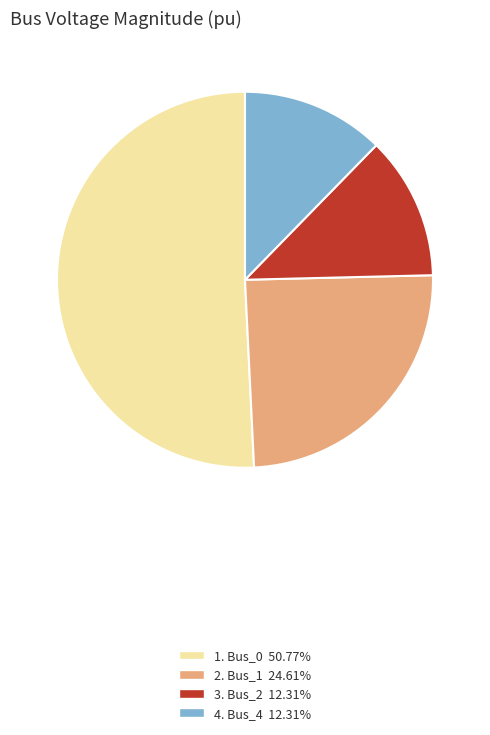

Approximately how many times larger is the value at 1. Bus_0 50.77% compared to 4. Bus_4 12.31%?

4.1